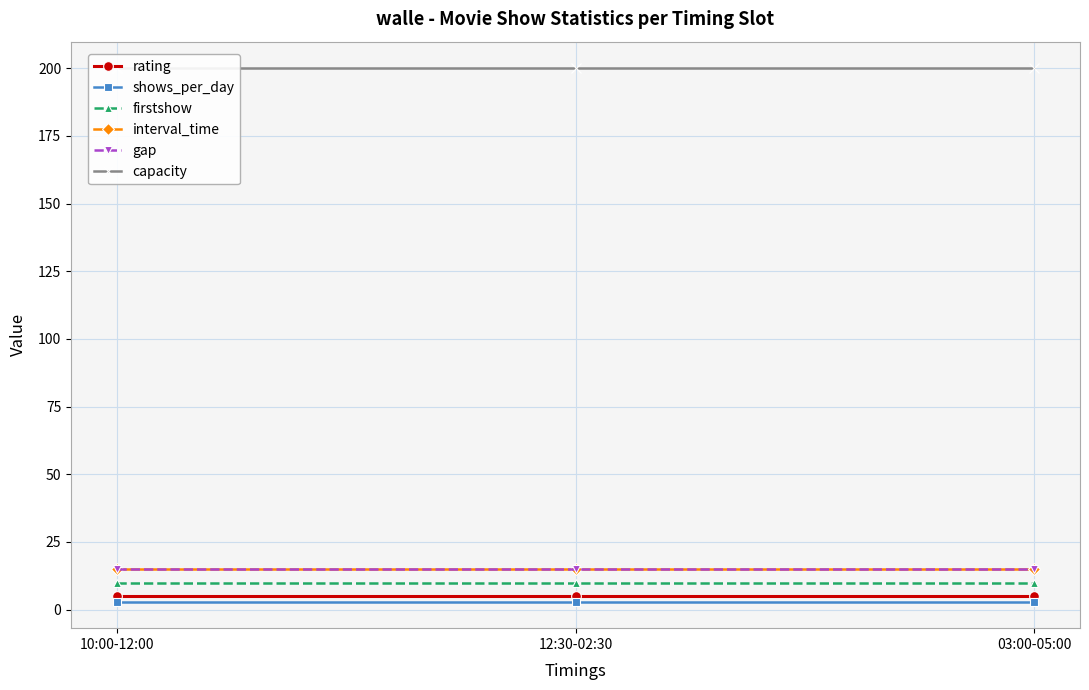

Which label corresponds to the smallest value in the chart?

10:00-12:00